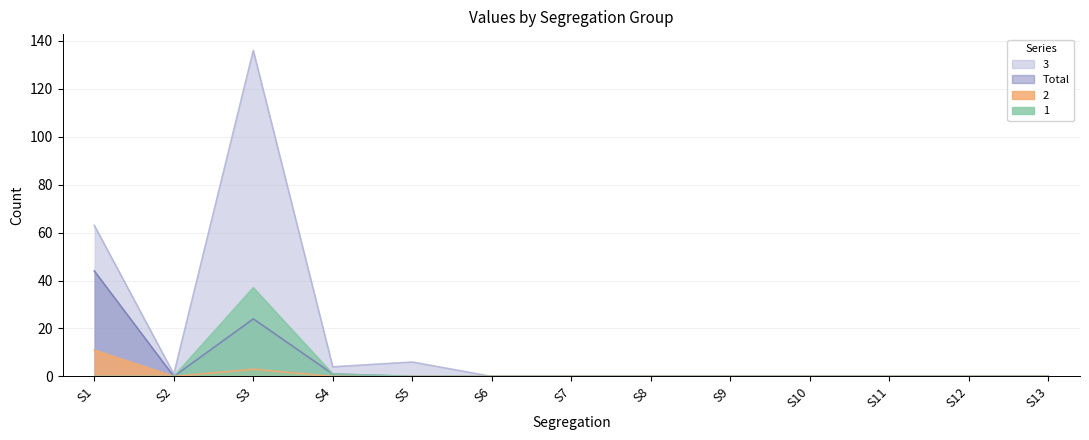

Read the 3 value at S1.

63